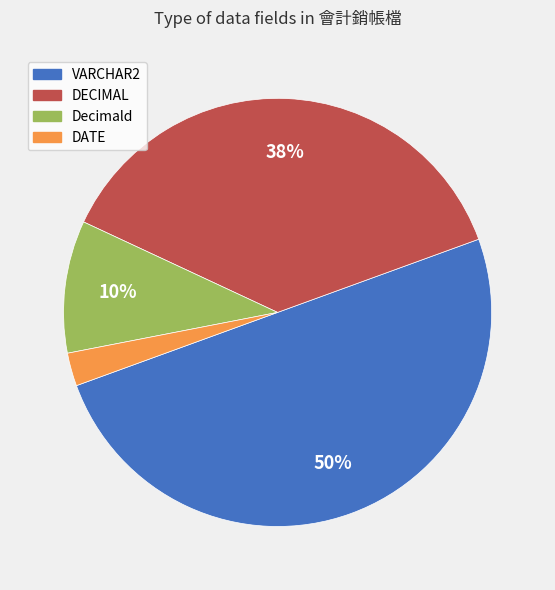

What percentage is the VARCHAR2 slice, to the nearest percent?

50%